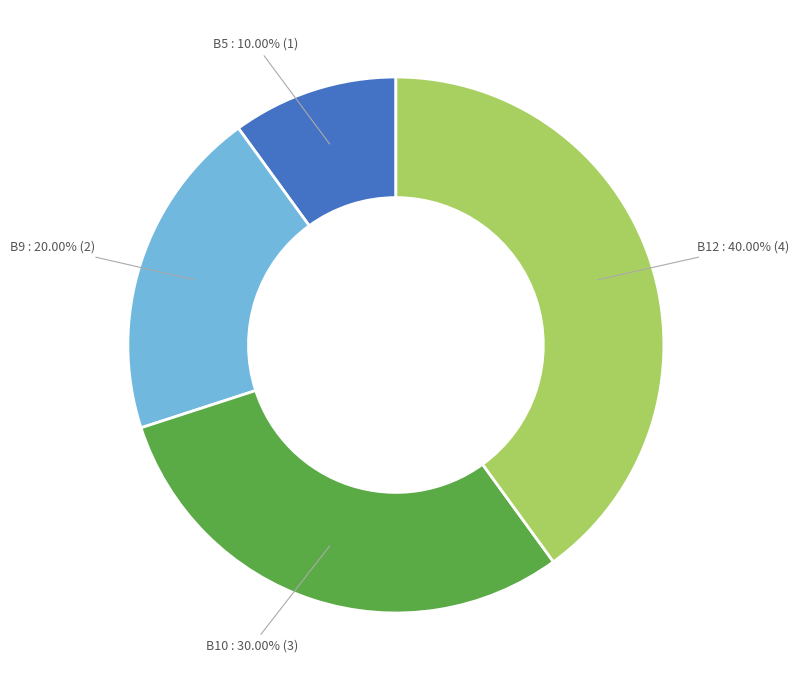

What is the smallest slice in the pie chart?

B5